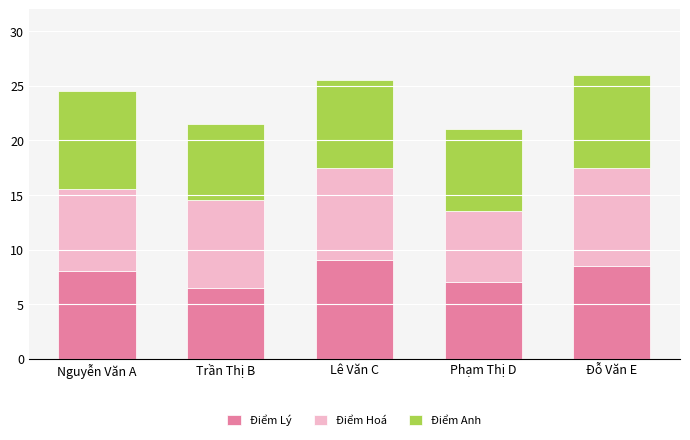

Reading left to right, list the values for the Điểm Lý series.

8.0	6.5	9.0	7.0	8.5